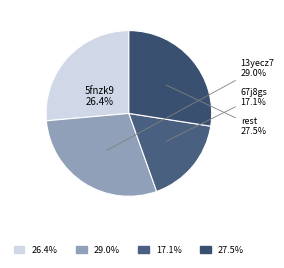

How many slices are in this pie chart?

4